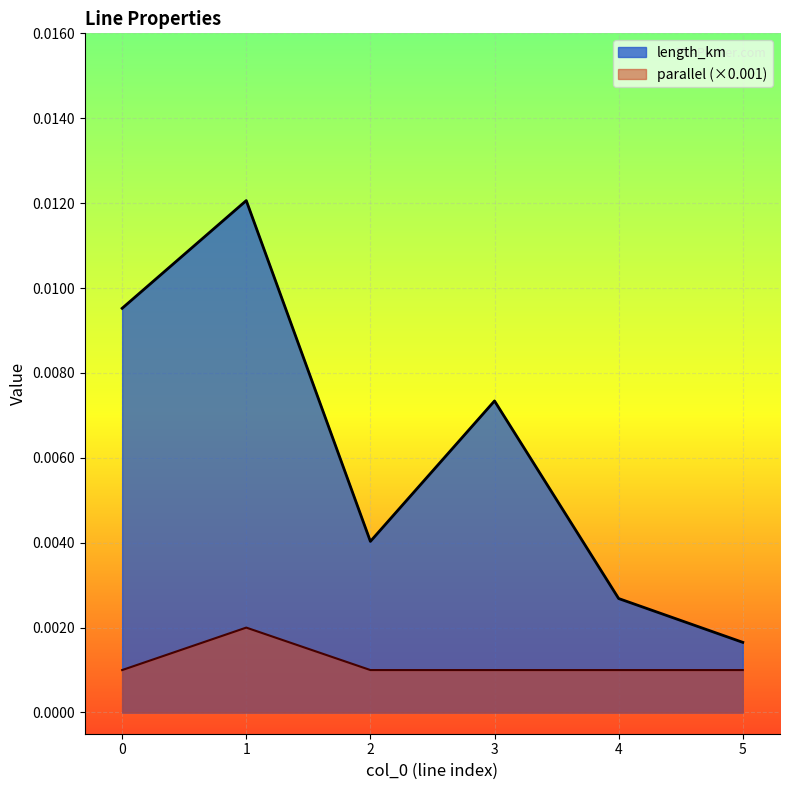

True or false: parallel and length_km cross at least once.

False